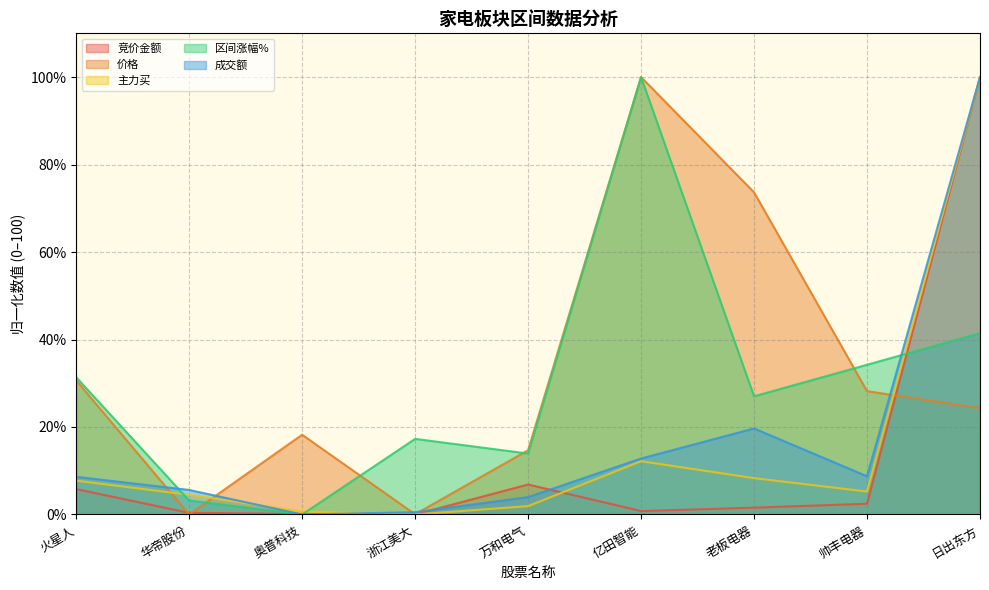

At which category does 区间涨幅% reach its first local peak?

浙江美大